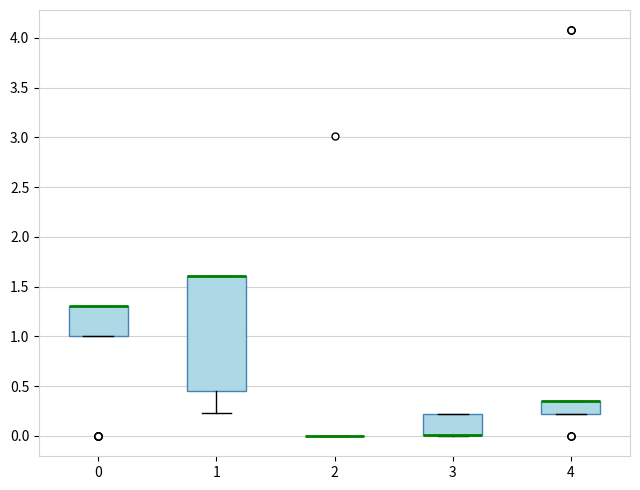

Reading left to right, transcribe this box plot: for each box, give where its median line is, the range the box spans, and where its two whiskers end, as read against the y-axis. The values are not printed on the chart, so give them approximately, as read against the axis.

0: median 1.30 (drawn on the box's upper edge), box 1.00 to 1.30, whiskers 1.00 to 1.30
1: median 1.60 (drawn on the box's upper edge), box 0.45 to 1.60, whiskers 0.25 to 1.60
2: box collapsed to a line at 0.00, whiskers 0.00 to 0.00
3: median 0.00 (drawn on the box's lower edge), box 0.00 to 0.20, whiskers 0.00 to 0.20
4: median 0.35 (drawn on the box's upper edge), box 0.20 to 0.35, whiskers 0.20 to 0.35